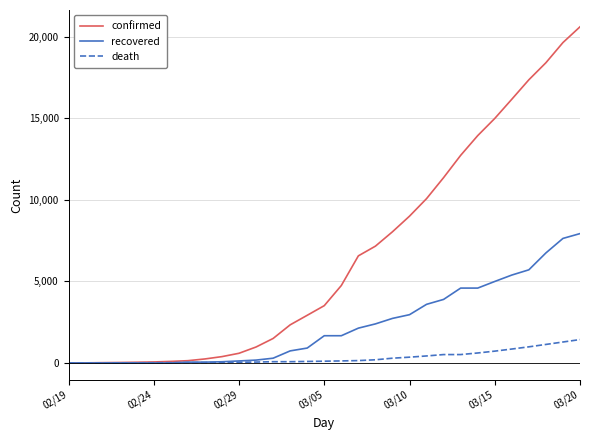

What is the maximum value for recovered?

7931